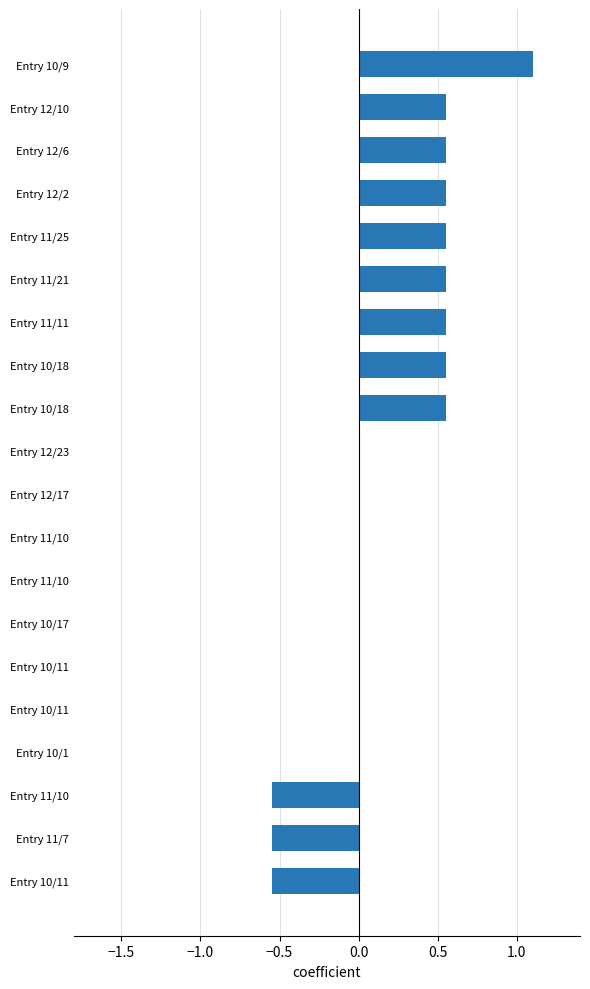

What is the greatest value displayed?

1.1